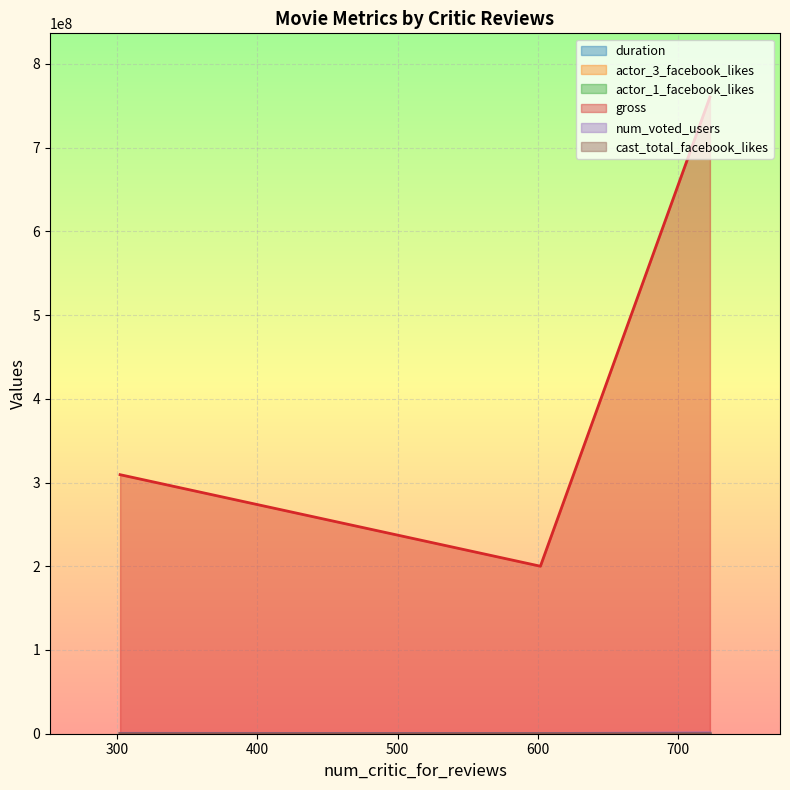

Is the value of gross at 602 greater than the value of actor_1_facebook_likes at 723?

Yes